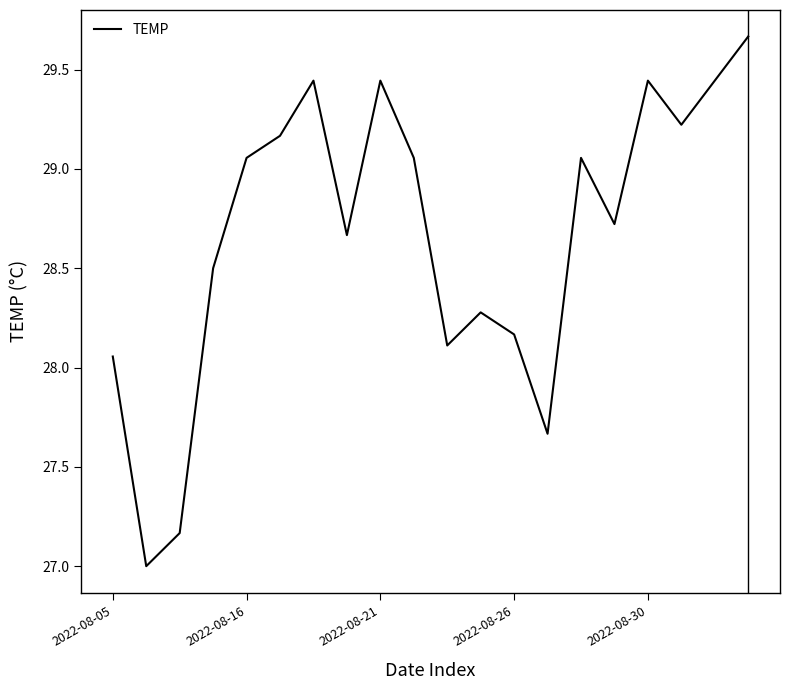

What is the sum of all values?

573.3